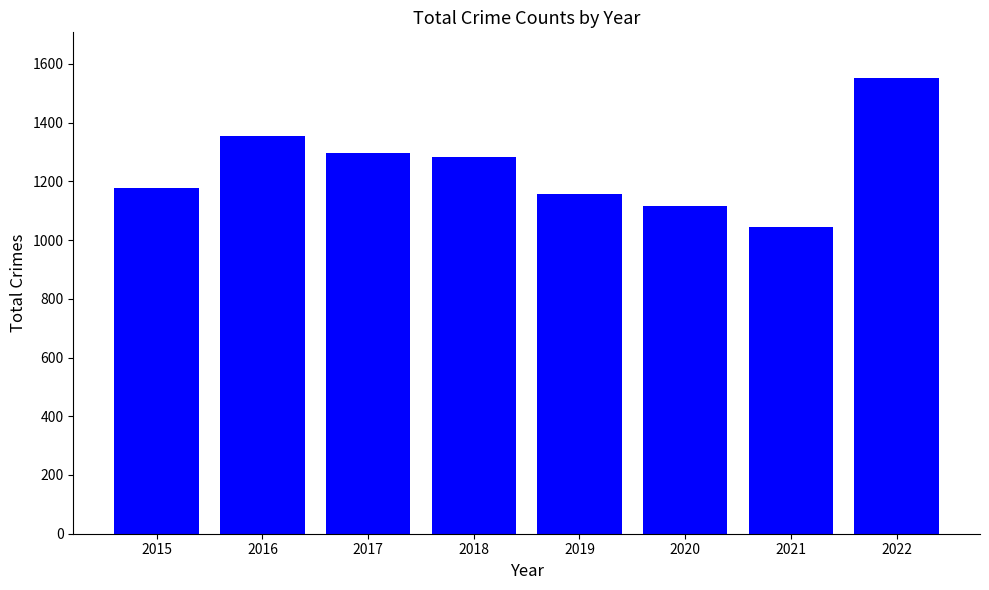

Does the chart contain stacked bars?

No